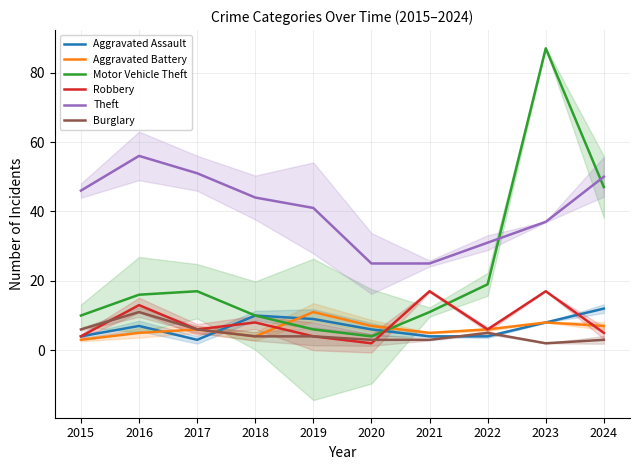

Is the value of Burglary at 2018 greater than the value of Aggravated Assault at 2022?

No